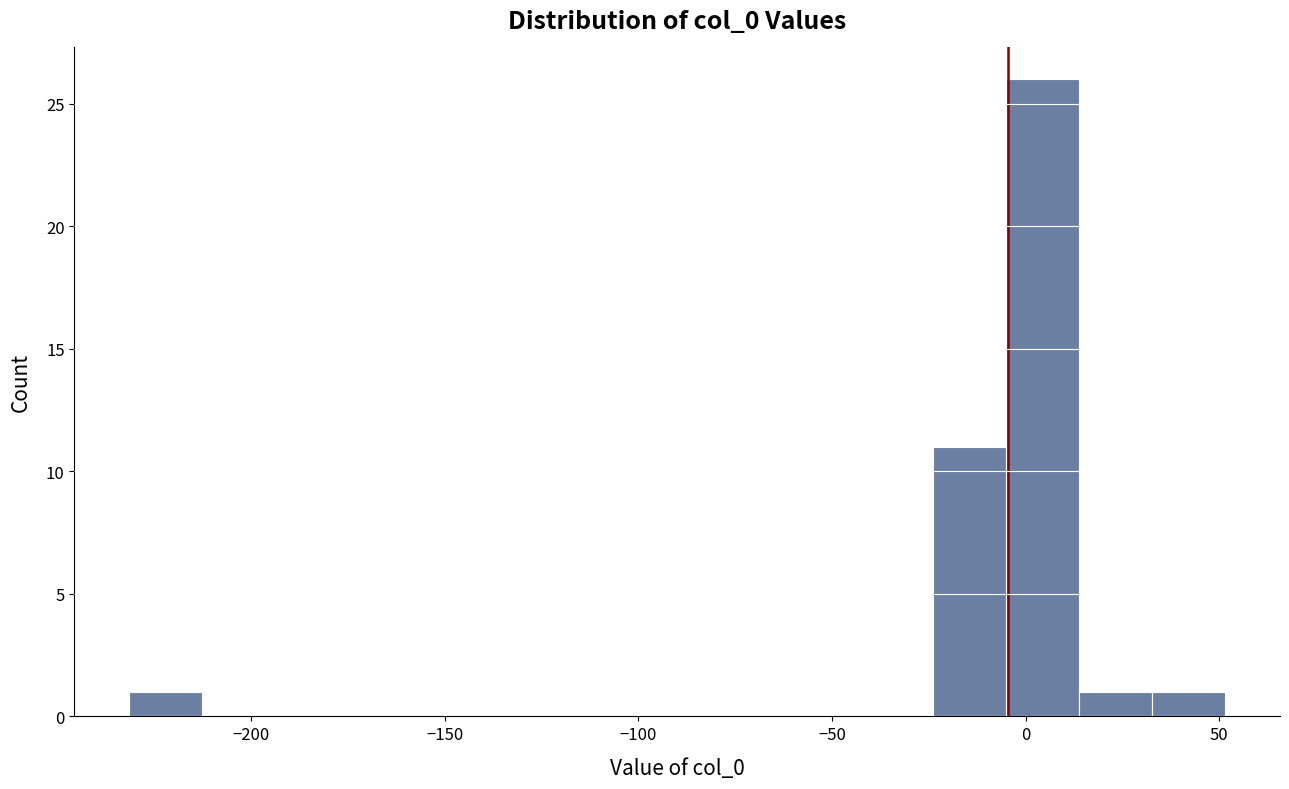

Around what value on the x-axis is the tallest bar? Give the approximate position of its centre, as read against the axis.

5